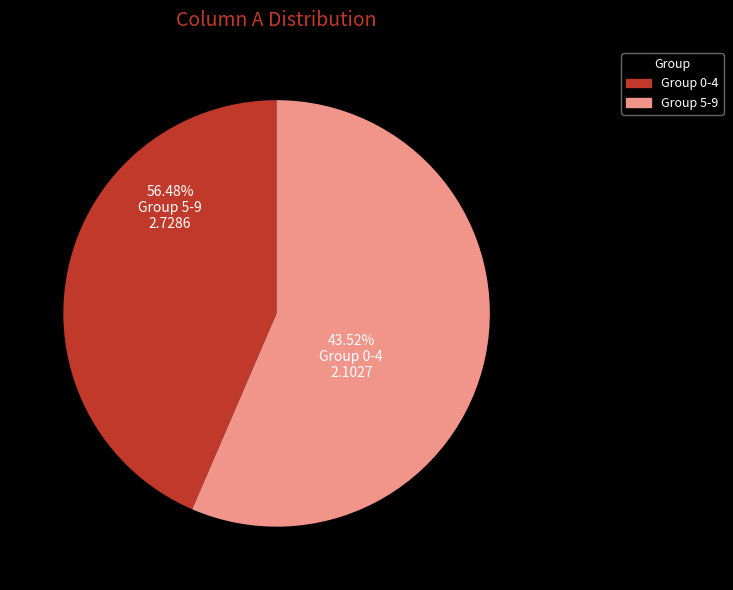

Between 0 and 6, which is larger?

6